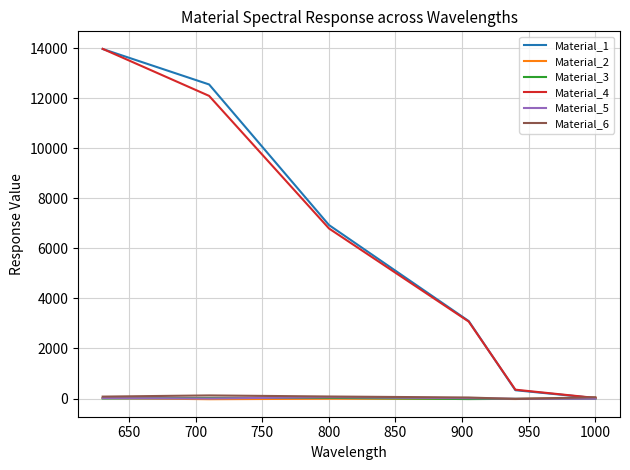

What is the maximum value shown in the chart?

13975.3